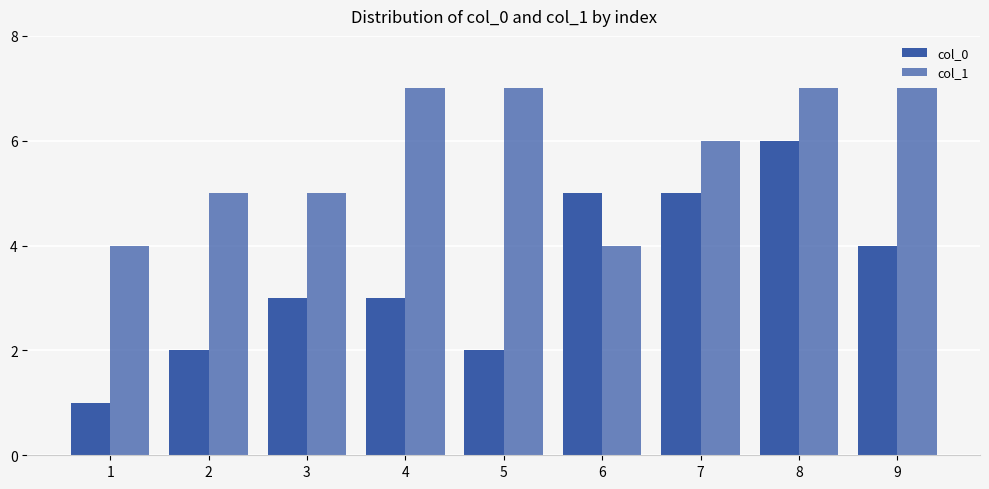

How many groups of bars are there?

9